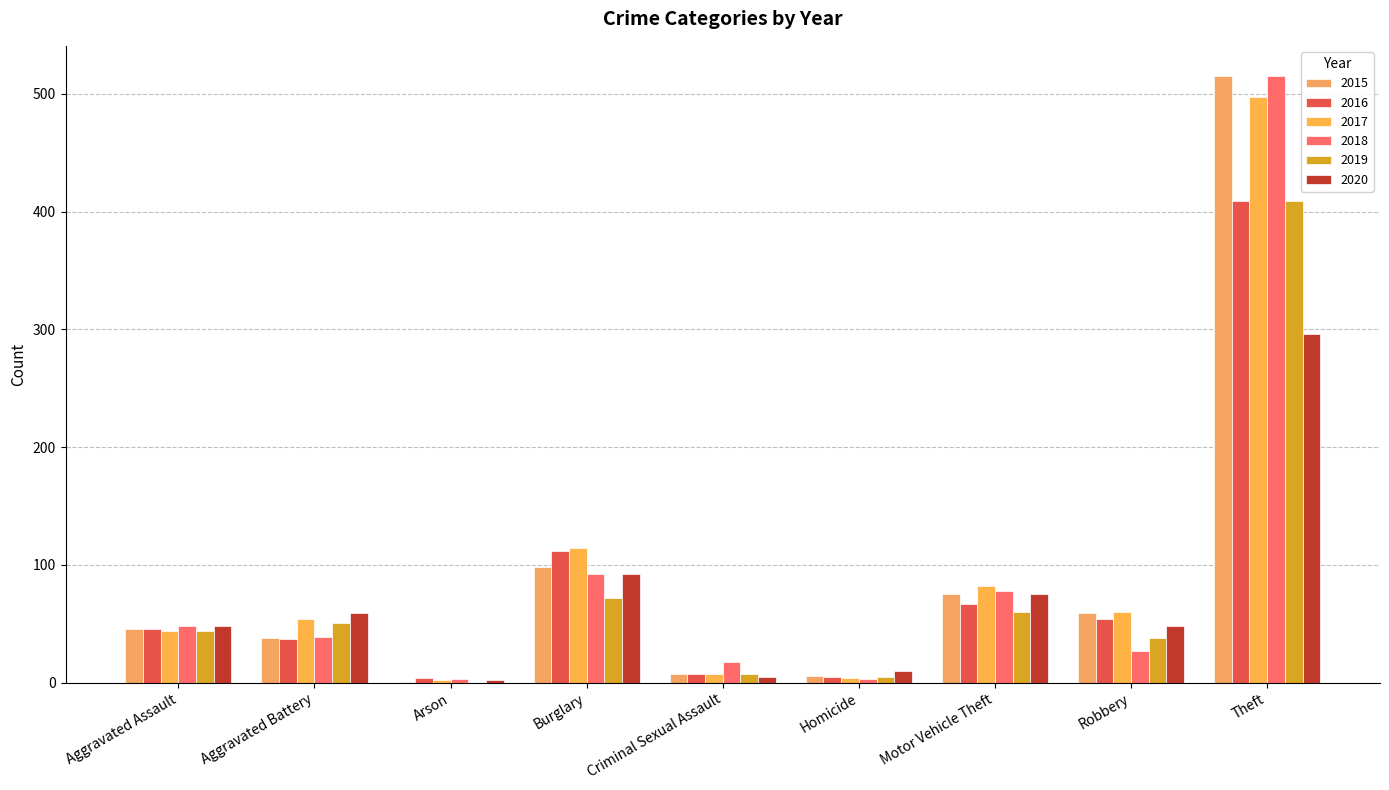

Is it true that 2019 equals 20 at Aggravated Battery?

False